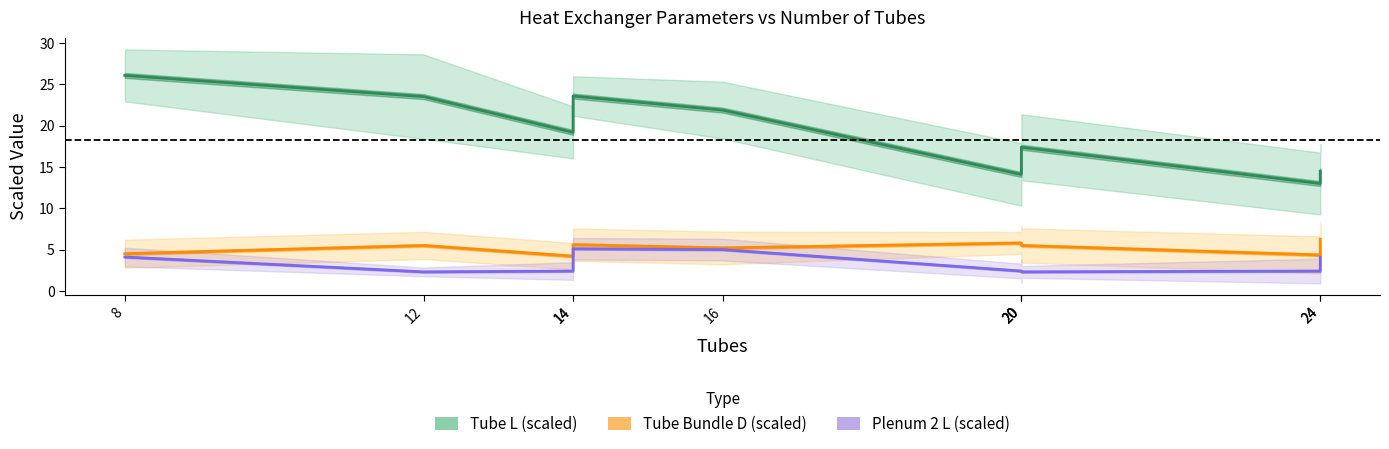

What is the minimum value for Tube L (scaled)?

13.0